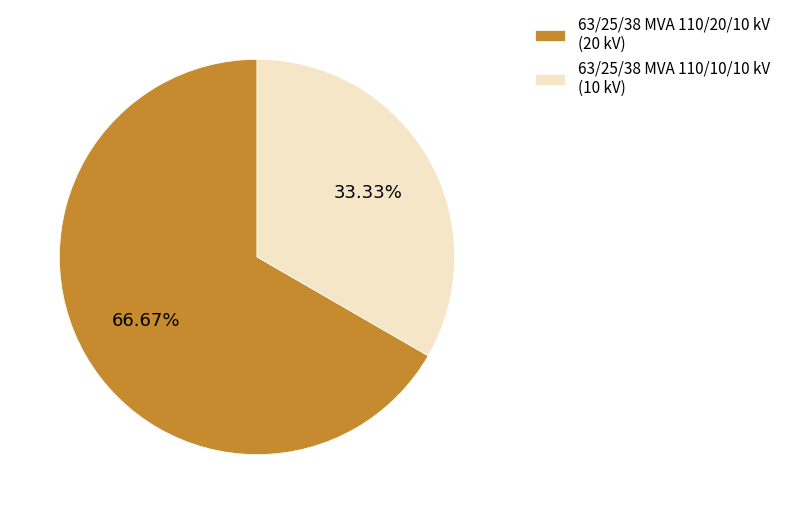

Which category has the biggest portion of the pie?

63/25/38 MVA 110/20/10 kV